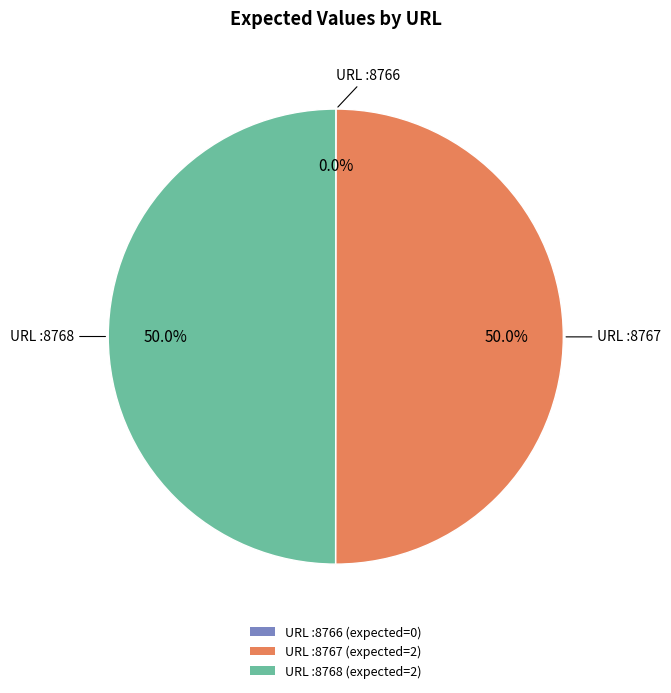

Approximately how many times larger is the value at URL :8767 (expected=2) compared to URL :8768 (expected=2)?

1.0